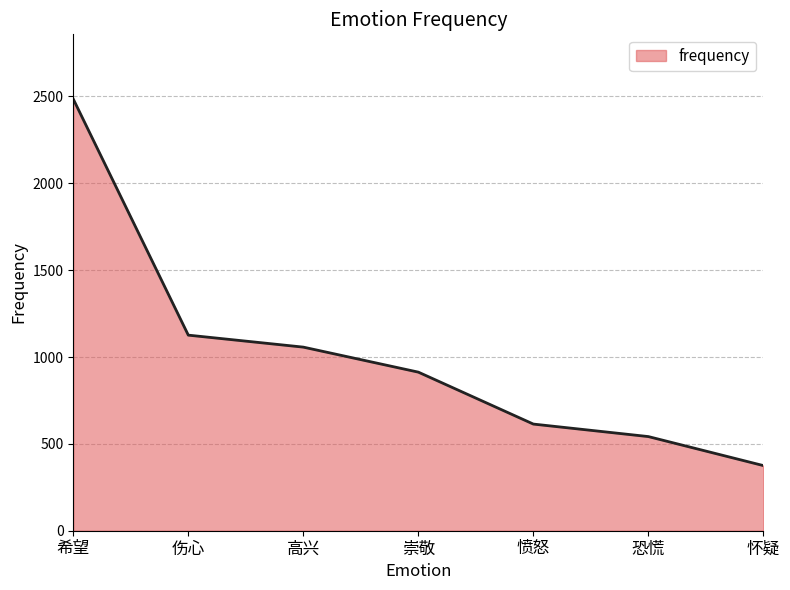

What is the ratio of the value at 伤心 to the value at 恐慌?

2.1